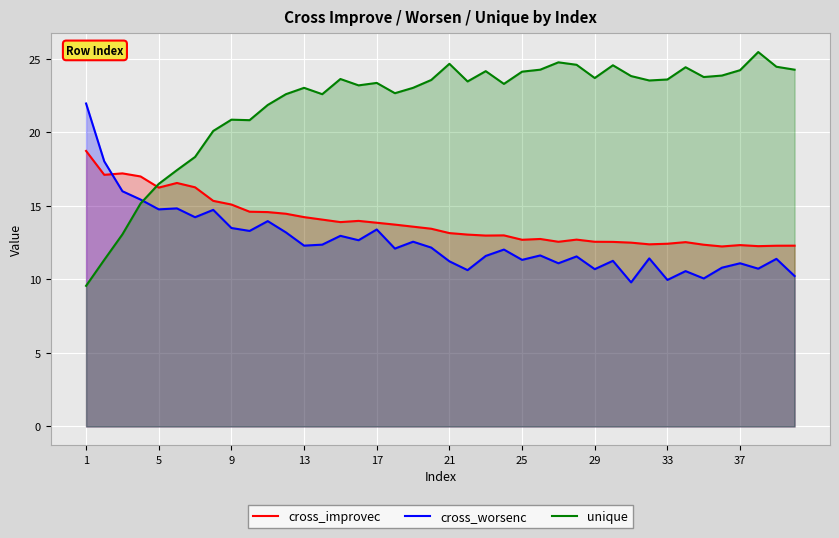

How many lines are shown in the chart?

3